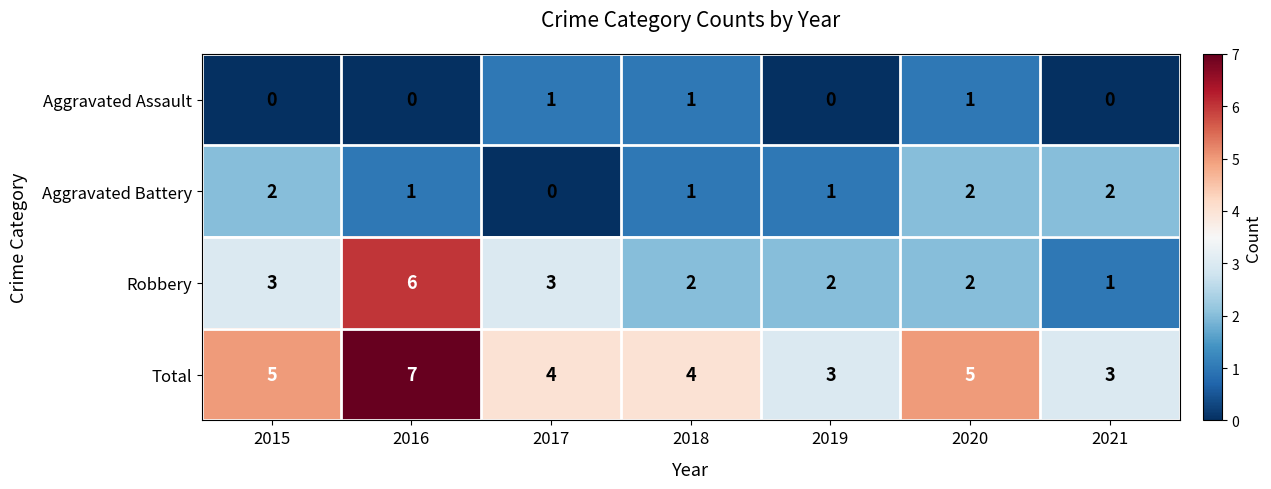

What is the highest value of the Robbery series?

6